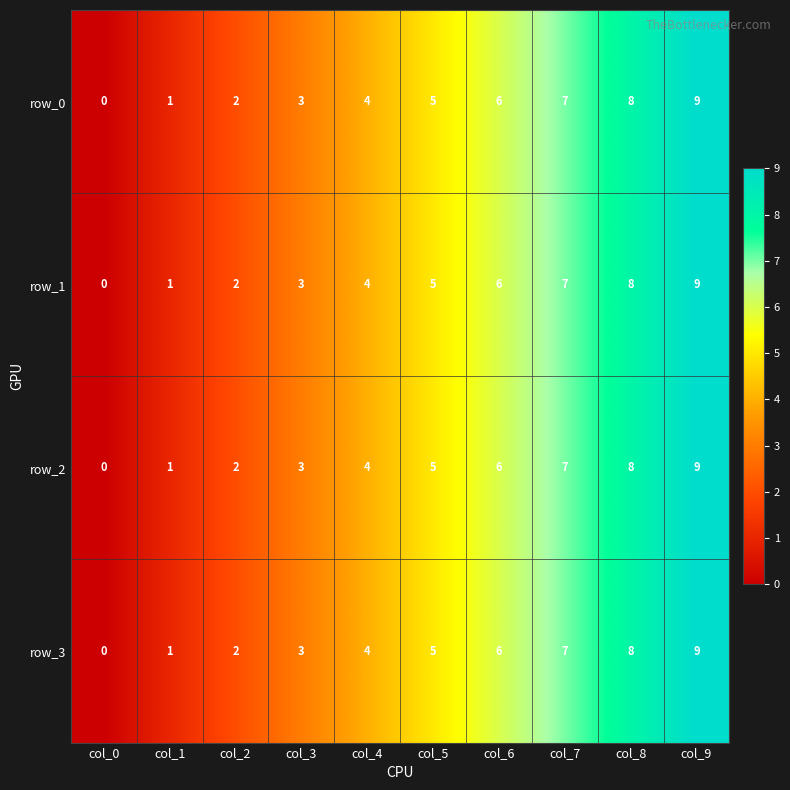

True or false: row_1 has a value of 15 at col_9.

False